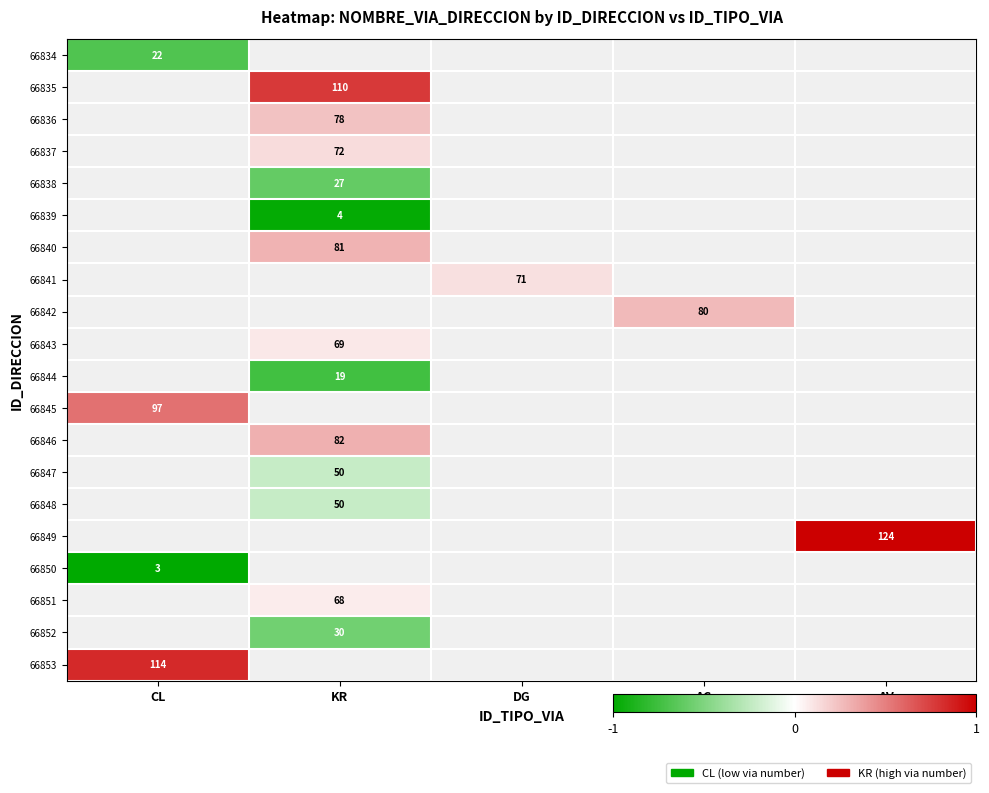

At how many categories does at least one series exceed 0?

5